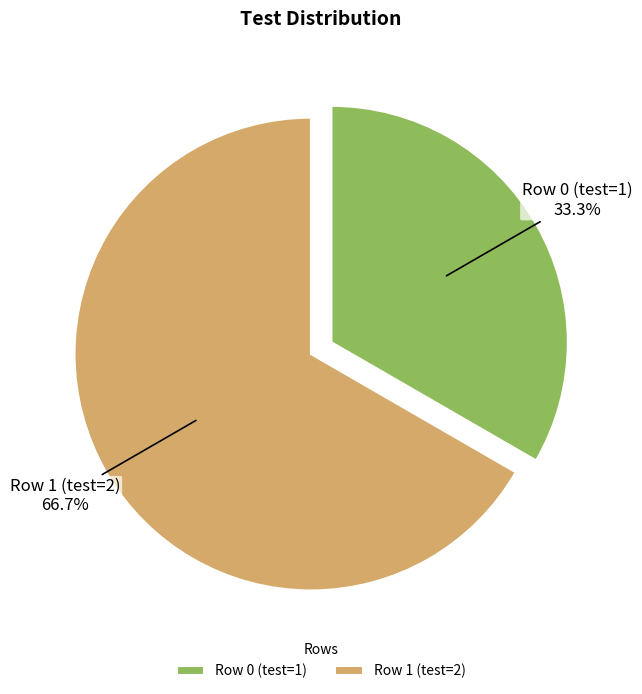

Which category has the smallest portion of the pie?

Row 0 (test=1)